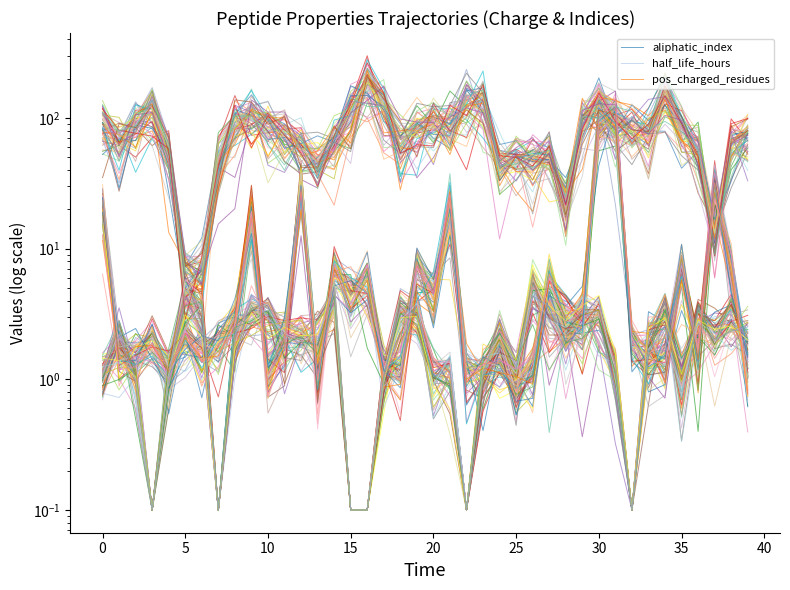

What is the label of the 10th point from the right?

30